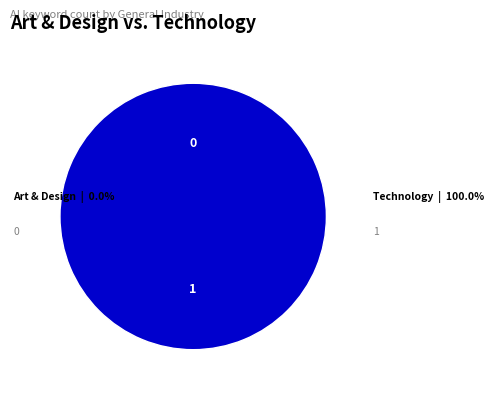

To the nearest percent, what is the combined percentage of Art & Design and Technology?

100%